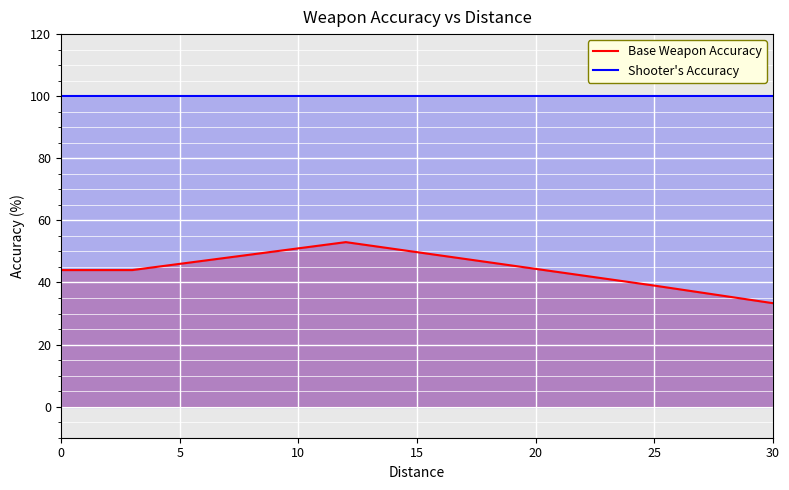

True or false: Base Weapon Accuracy and Shooter's Accuracy cross at least once.

False